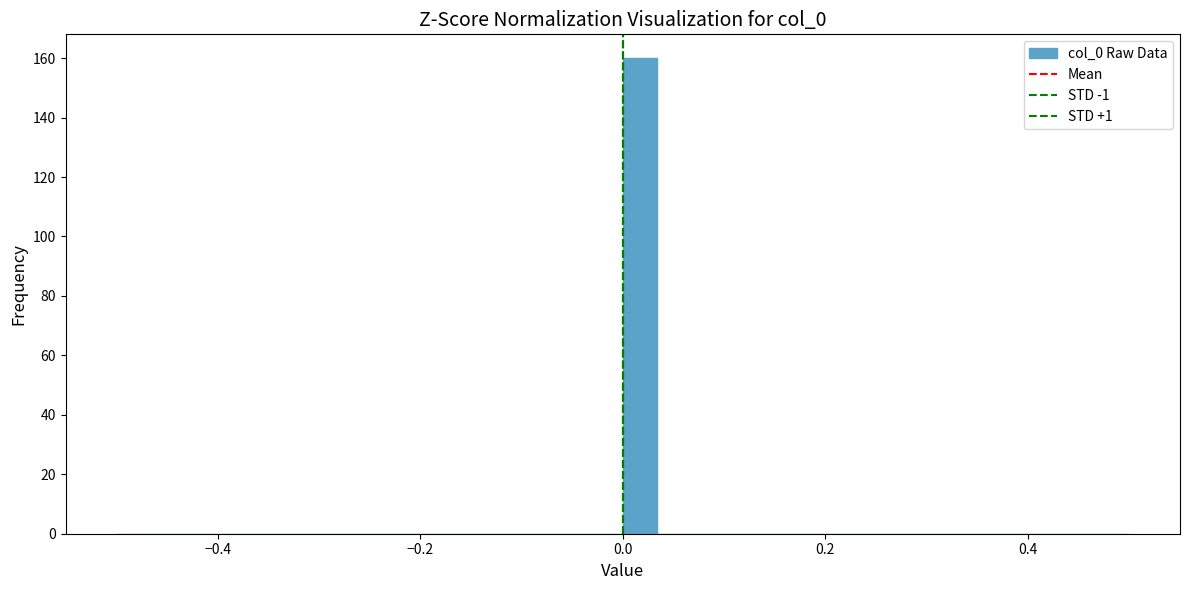

Read against the x-axis, roughly where is the centre of the tallest bar?

0.02